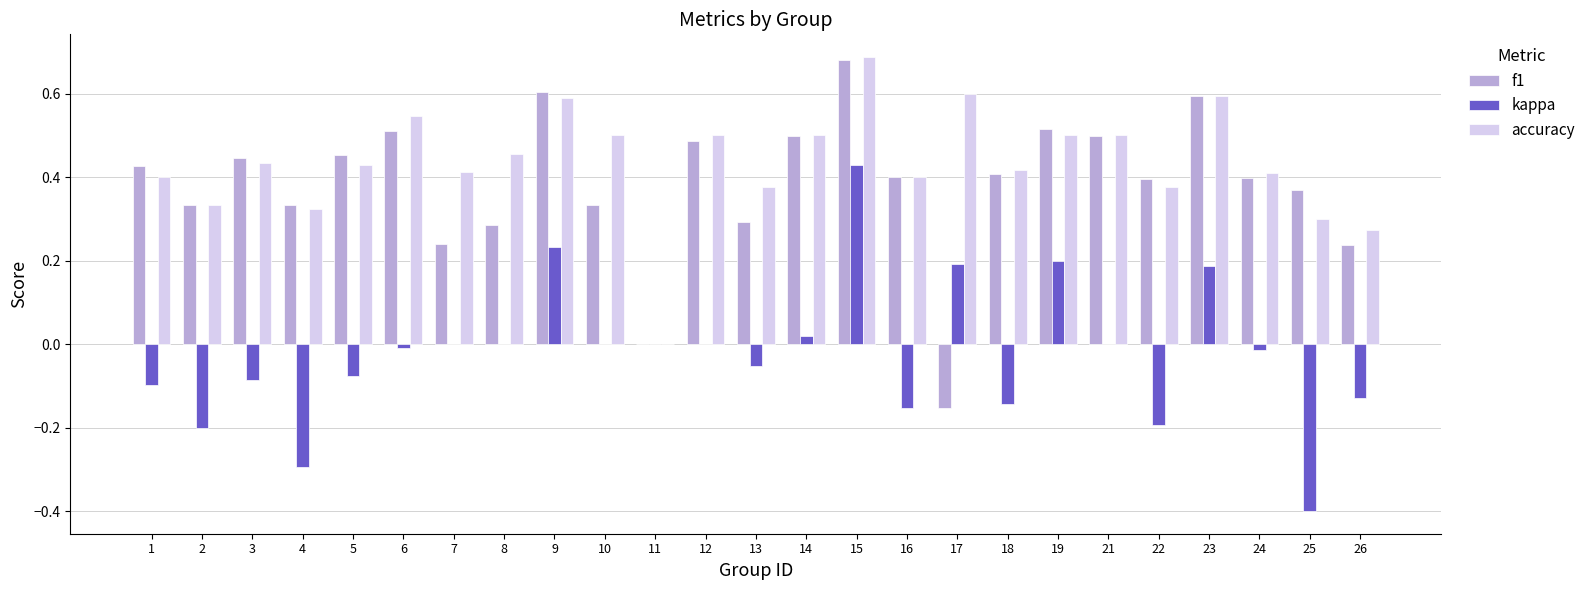

The value of f1 at 9 is 0.6. True or false?

True